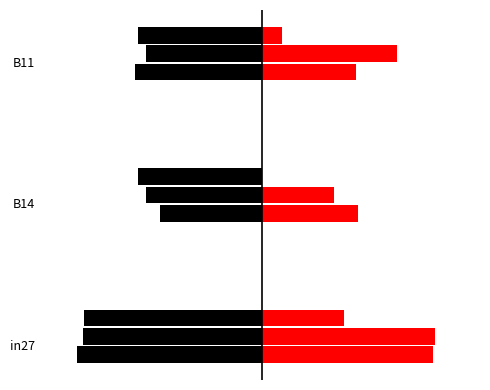

How many bars are there in each group?

6